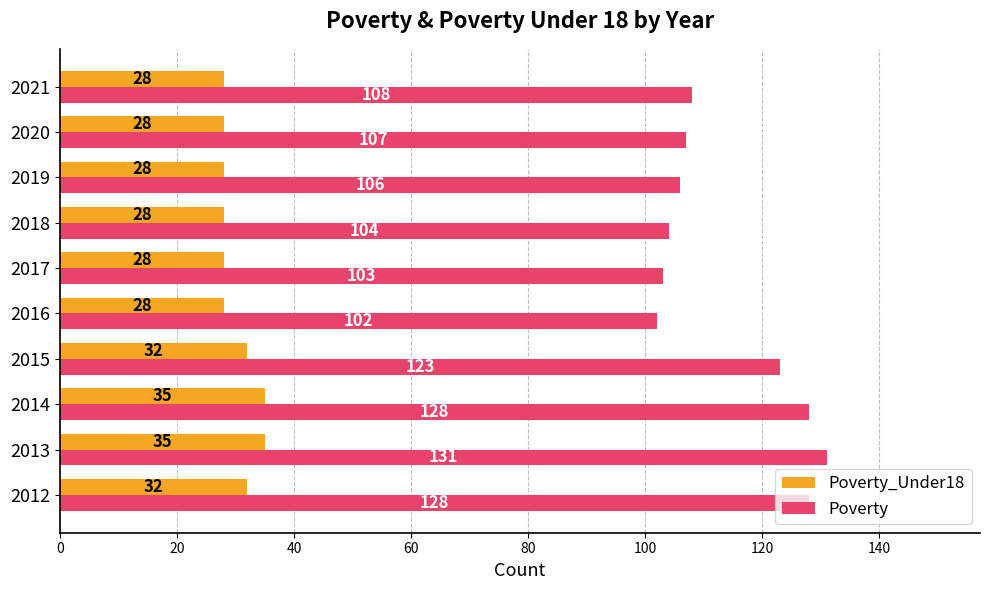

What is the smallest value displayed?

28